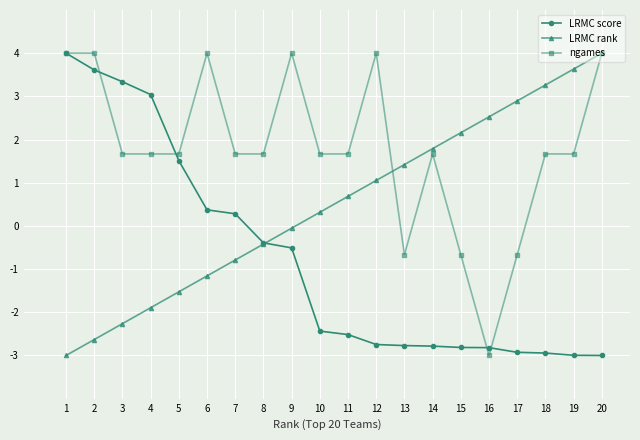

What is the value of the LRMC score point at the 17th from the left?

-2.9